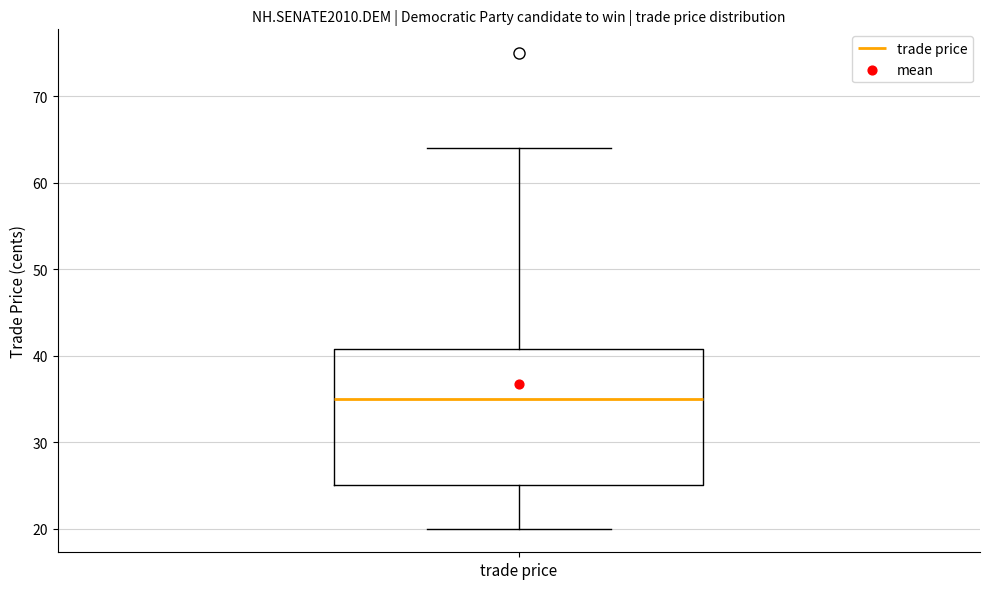

Transcribe this box plot: give where the median line is, the range the box spans, and where the two whiskers end, as read against the y-axis. The values are not printed on the chart, so give them approximately, as read against the axis.

median 35, box 25 to 41, whiskers 20 to 64